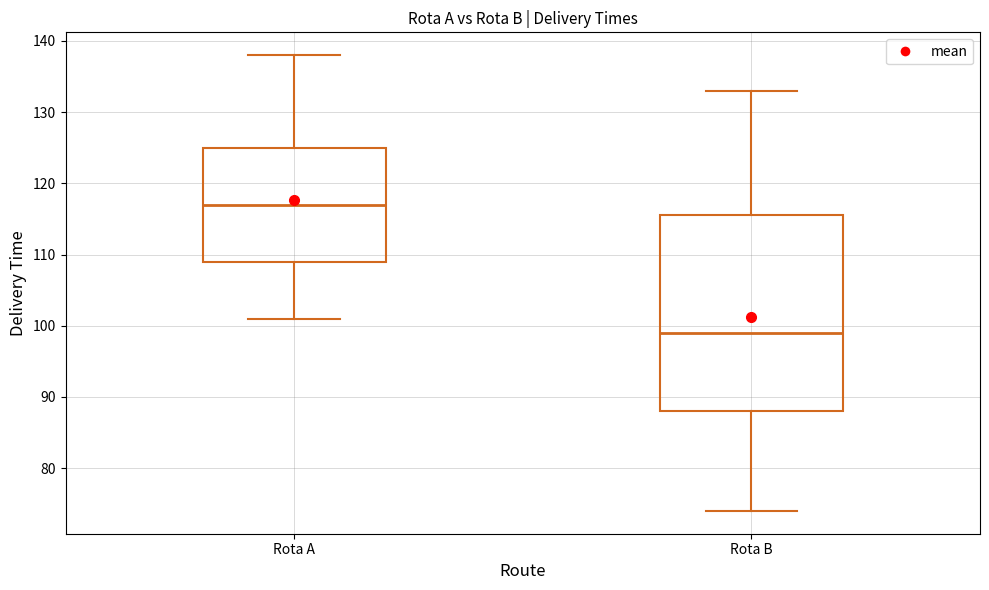

Where does the median line of the box for Rota B sit on the y-axis? The values are not printed on the chart, so give them approximately, as read against the axis.

99